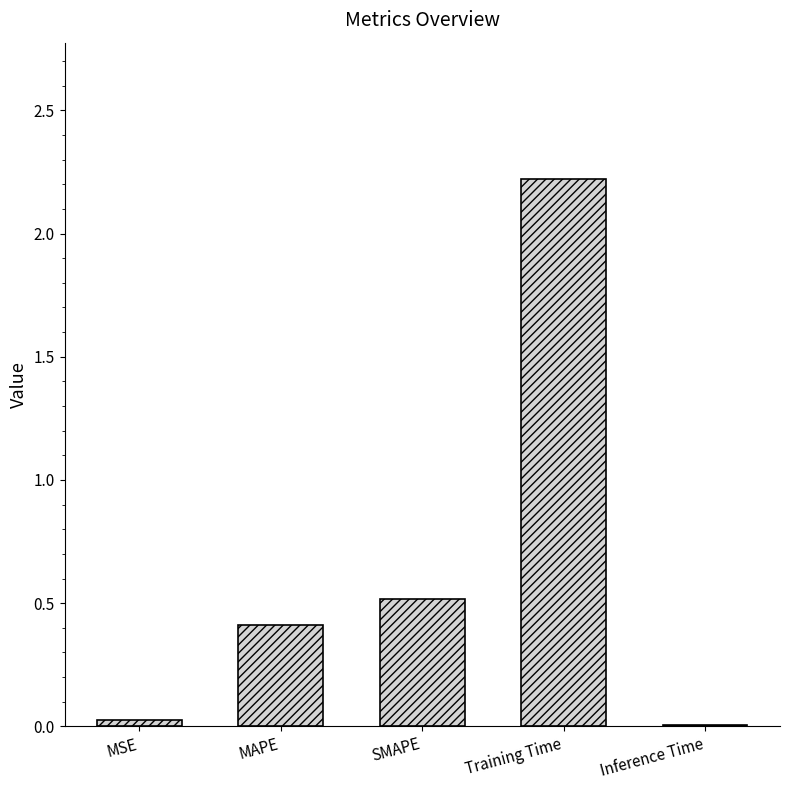

Is it true that the value at Inference Time is 0.0?

True